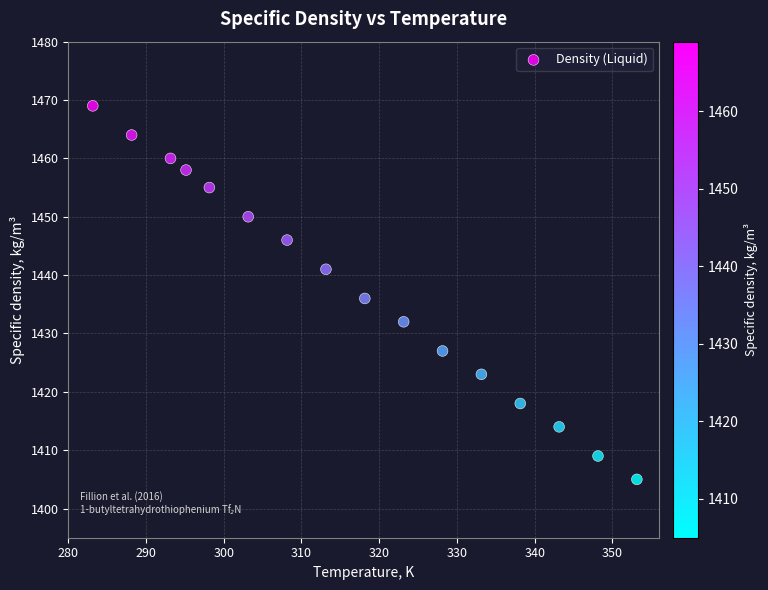

What is the range of Y values (max minus min)?

64